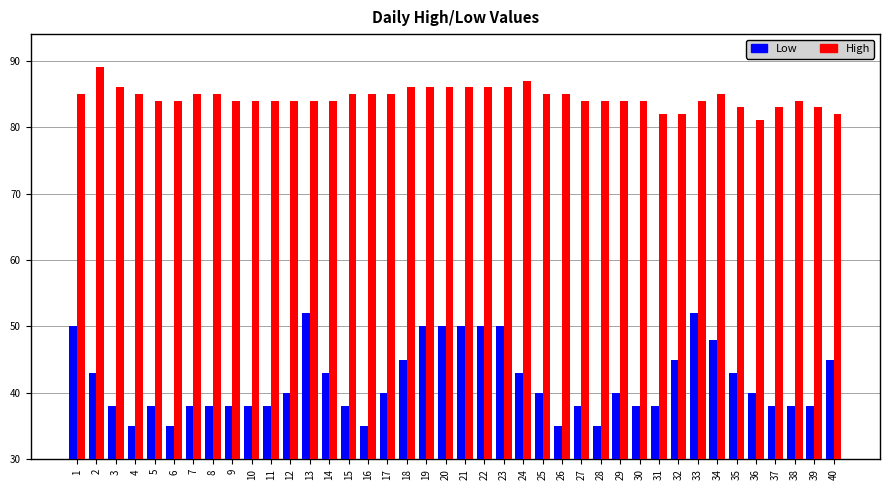

Rank the series by their maximum value, from highest to lowest.

High, Low